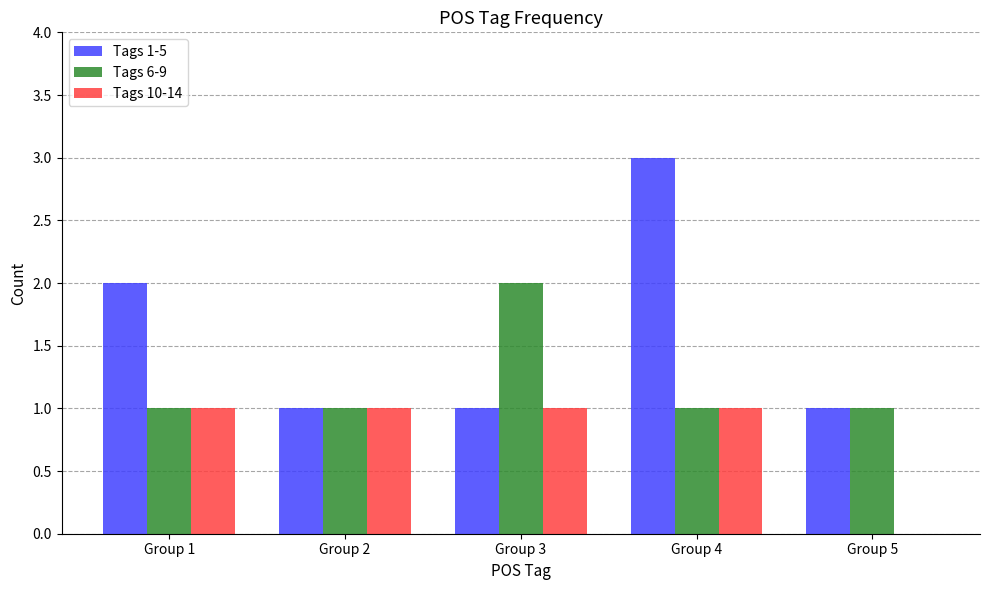

Is it true that Tags 6-9 equals 1 at Group 2?

True